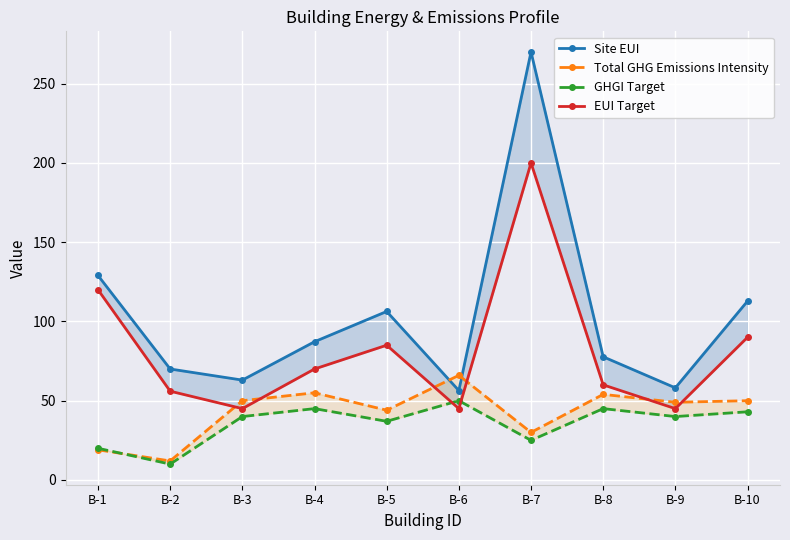

What is the difference between the highest and lowest values at B-10?

69.8